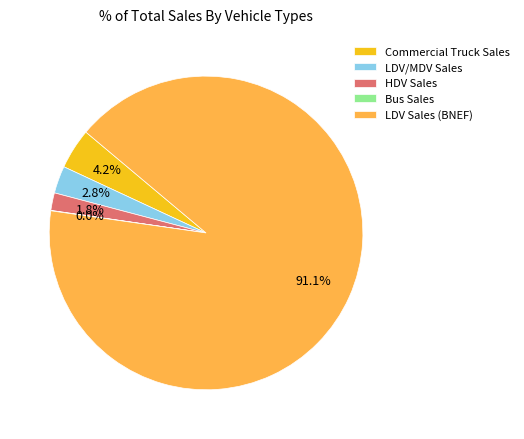

To the nearest percent, what is the difference between the HDV Sales and LDV/MDV Sales slice percentages?

1%